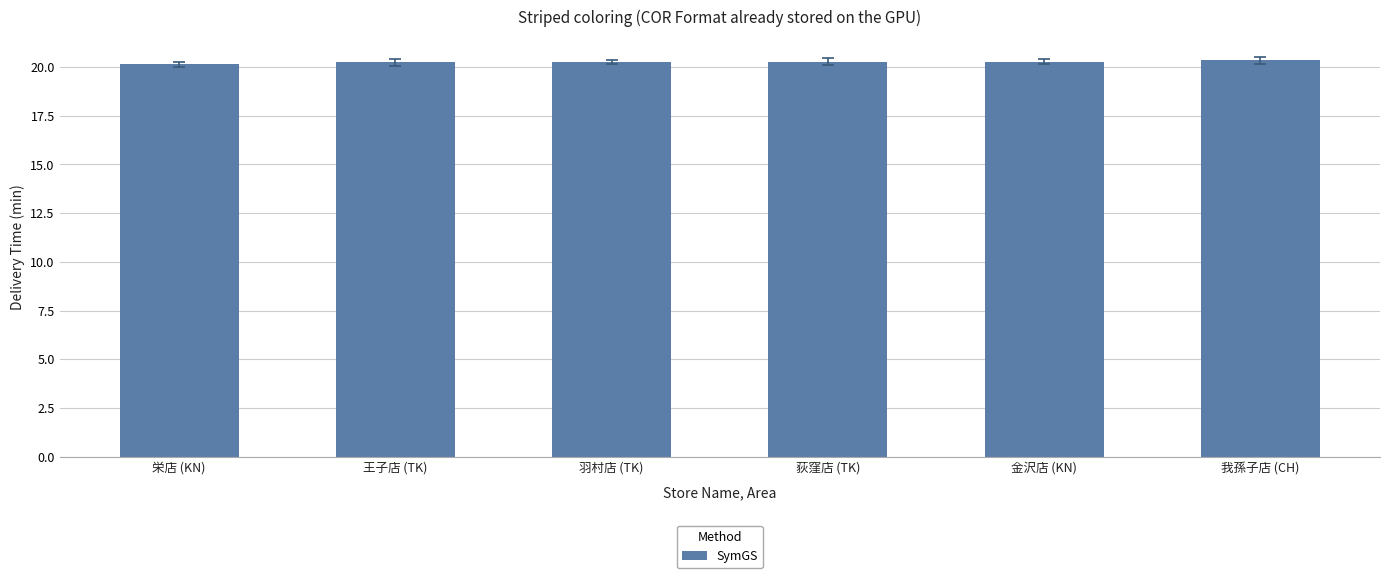

What is the ratio of the value at 金沢店 (KN) to the value at 栄店 (KN)?

1.0